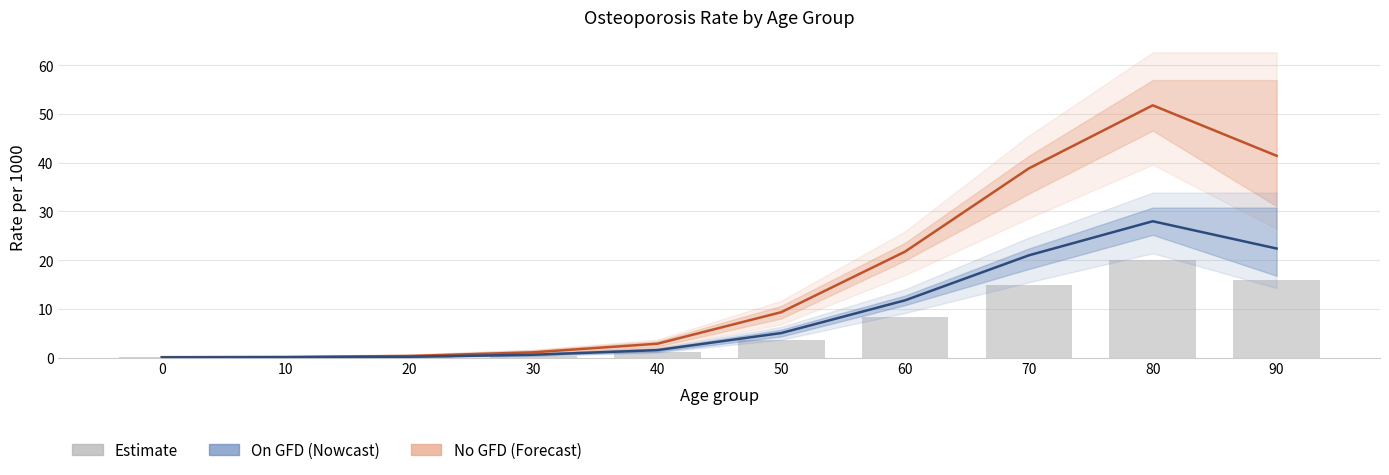

At which label is On GFD (Nowcast) closest to 14?

60